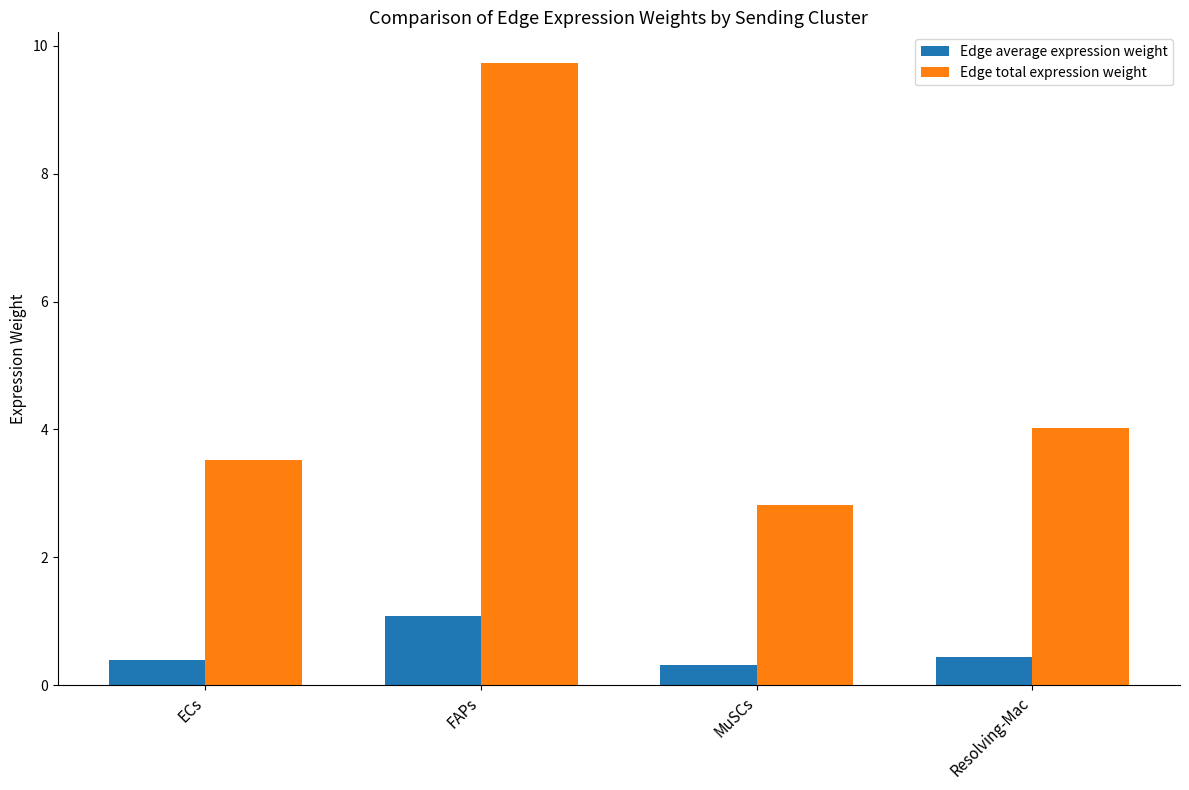

Count the number of categories in the chart.

4